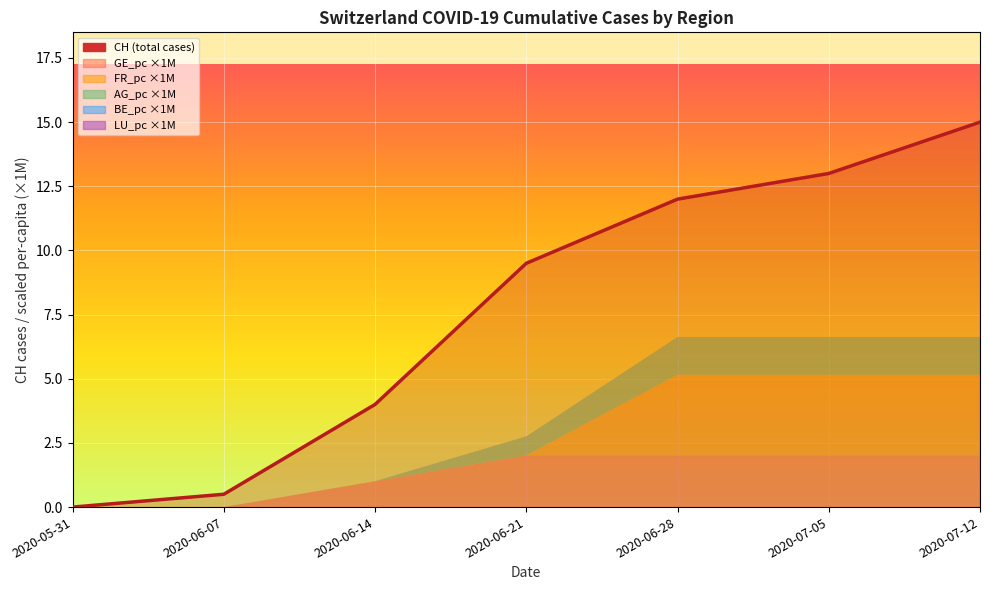

The chart shows a value of 15.0 at 2020-07-12. True or false?

True